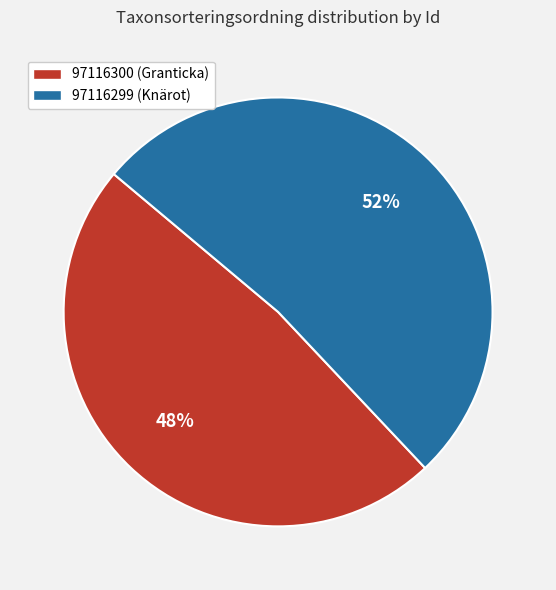

How many slices are in this pie chart?

2